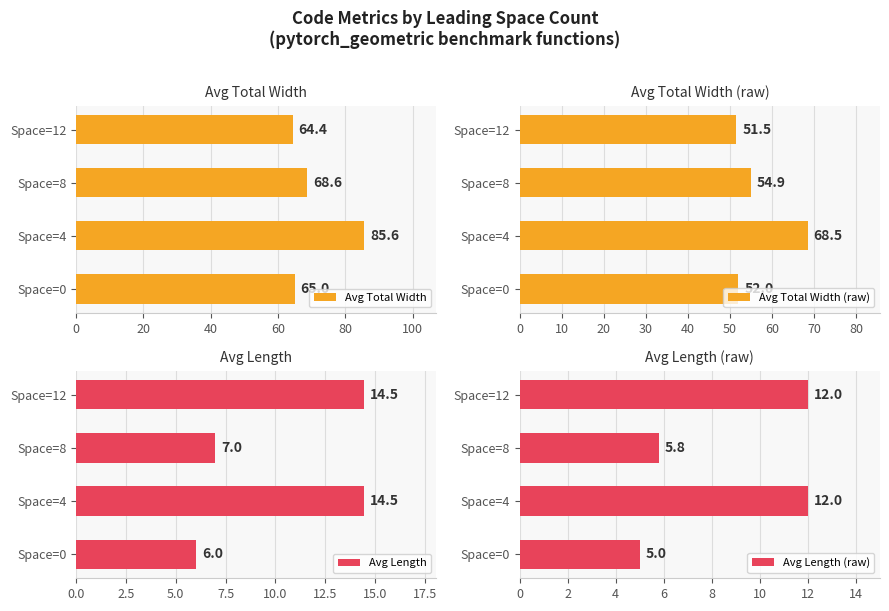

What is the minimum value shown in the chart?

5.0